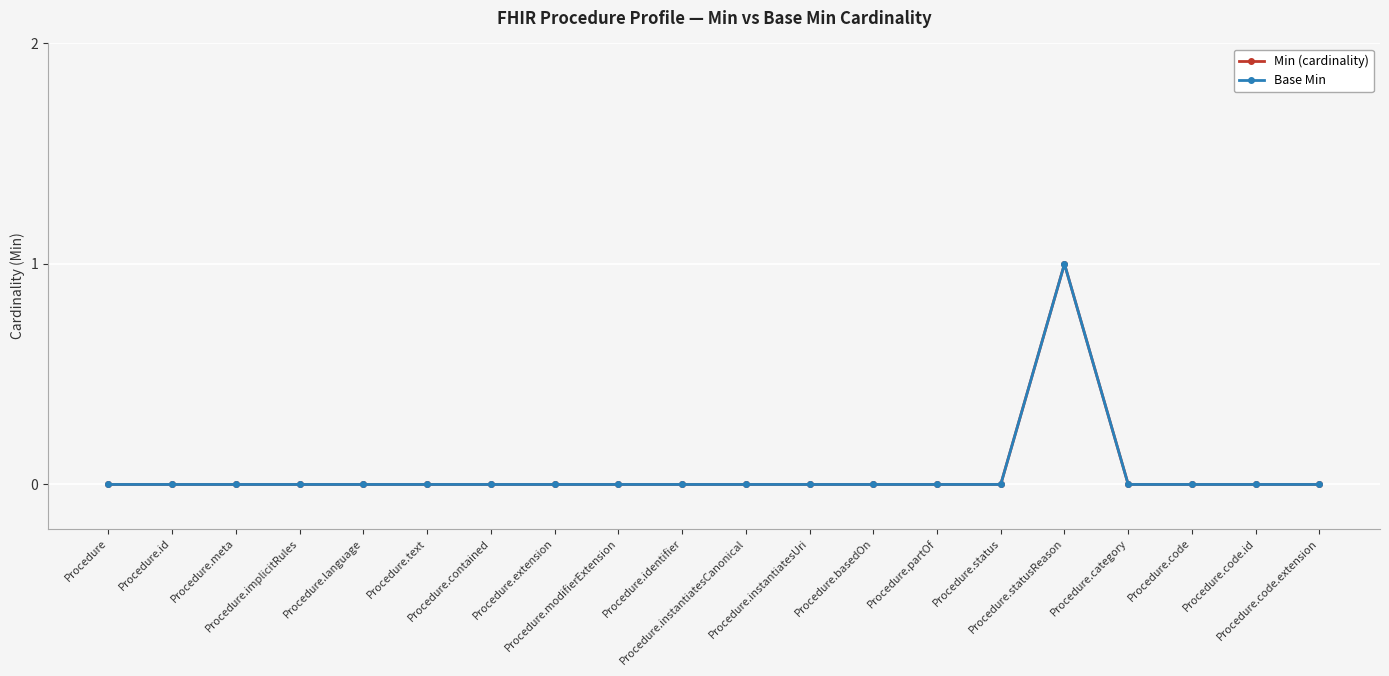

True or false: Min (cardinality) has more than 2 interior local peaks.

False